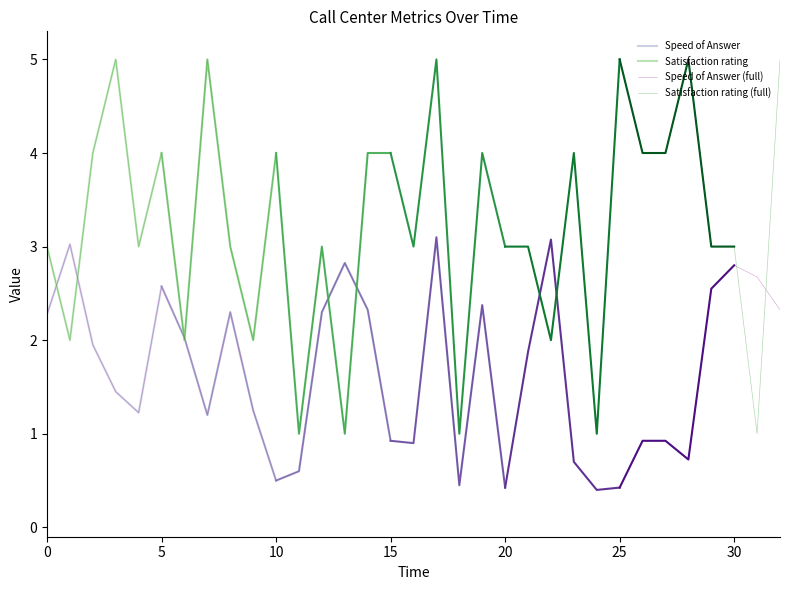

What is the minimum value for Satisfaction rating (full)?

1.0